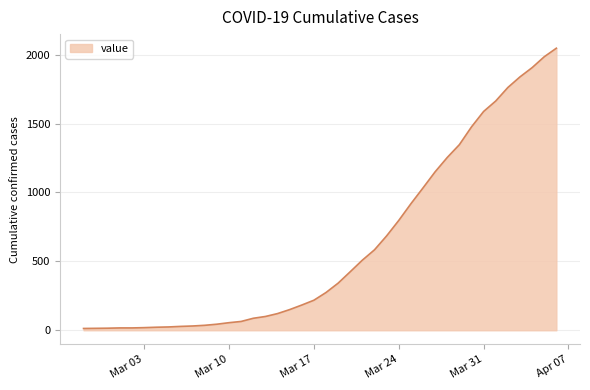

What is the difference between the second highest and second lowest values?

1971